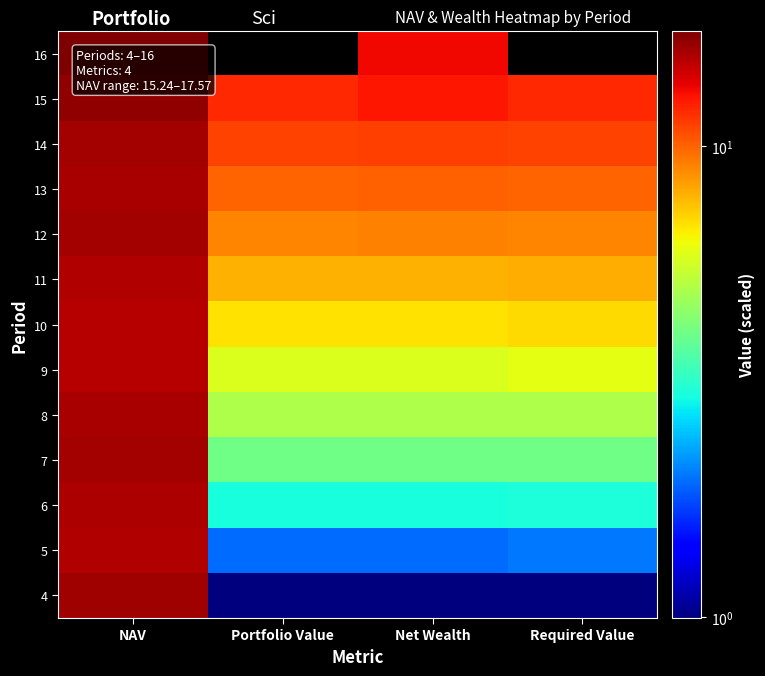

Reading right to left, transcribe all the data shown in this chart.

4: Required Value=1.0	Net Wealth=1.0	Portfolio Value=1.0	NAV=16.2
5: Required Value=2.0	Net Wealth=1.9	Portfolio Value=1.9	NAV=15.4
6: Required Value=3.0	Net Wealth=3.0	Portfolio Value=3.0	NAV=15.6
7: Required Value=4.0	Net Wealth=4.0	Portfolio Value=4.0	NAV=16.0
8: Required Value=5.0	Net Wealth=5.0	Portfolio Value=5.0	NAV=15.7
9: Required Value=6.0	Net Wealth=5.8	Portfolio Value=5.8	NAV=15.3
10: Required Value=7.0	Net Wealth=6.8	Portfolio Value=6.8	NAV=15.2
11: Required Value=8.0	Net Wealth=7.8	Portfolio Value=7.8	NAV=15.4
12: Required Value=9.0	Net Wealth=9.2	Portfolio Value=9.0	NAV=16.0
13: Required Value=10.0	Net Wealth=10.0	Portfolio Value=10.0	NAV=15.8
14: Required Value=11.0	Net Wealth=11.1	Portfolio Value=11.0	NAV=15.9
15: Required Value=12.0	Net Wealth=12.6	Portfolio Value=12.0	NAV=16.7
16: Required Value=0.0	Net Wealth=13.3	Portfolio Value=0.0	NAV=17.6